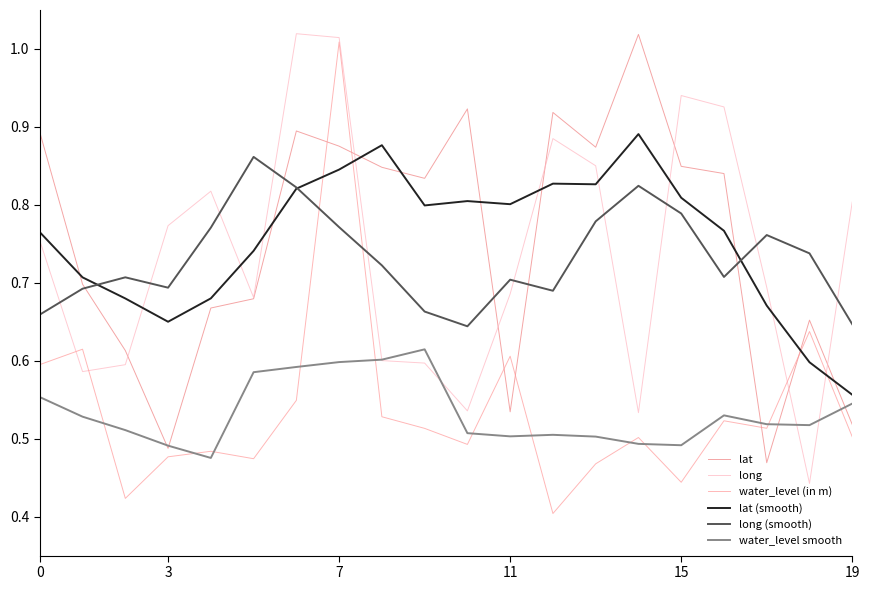

What is the average value of the water_level smooth series?

0.5